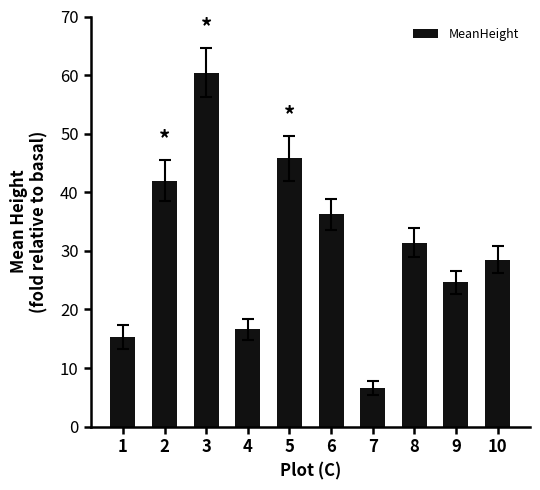

List the labels in order of value, largest first.

3, 5, 2, 6, 8, 10, 9, 4, 1, 7